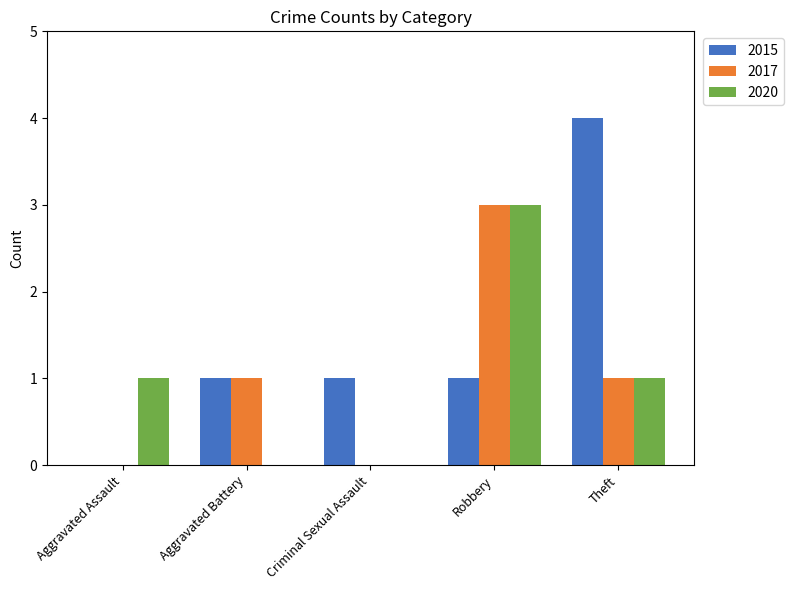

Reading left to right, transcribe all the data shown in this chart.

2015: Aggravated Assault=0	Aggravated Battery=1	Criminal Sexual Assault=1	Robbery=1	Theft=4
2017: Aggravated Assault=0	Aggravated Battery=1	Criminal Sexual Assault=0	Robbery=3	Theft=1
2020: Aggravated Assault=1	Aggravated Battery=0	Criminal Sexual Assault=0	Robbery=3	Theft=1